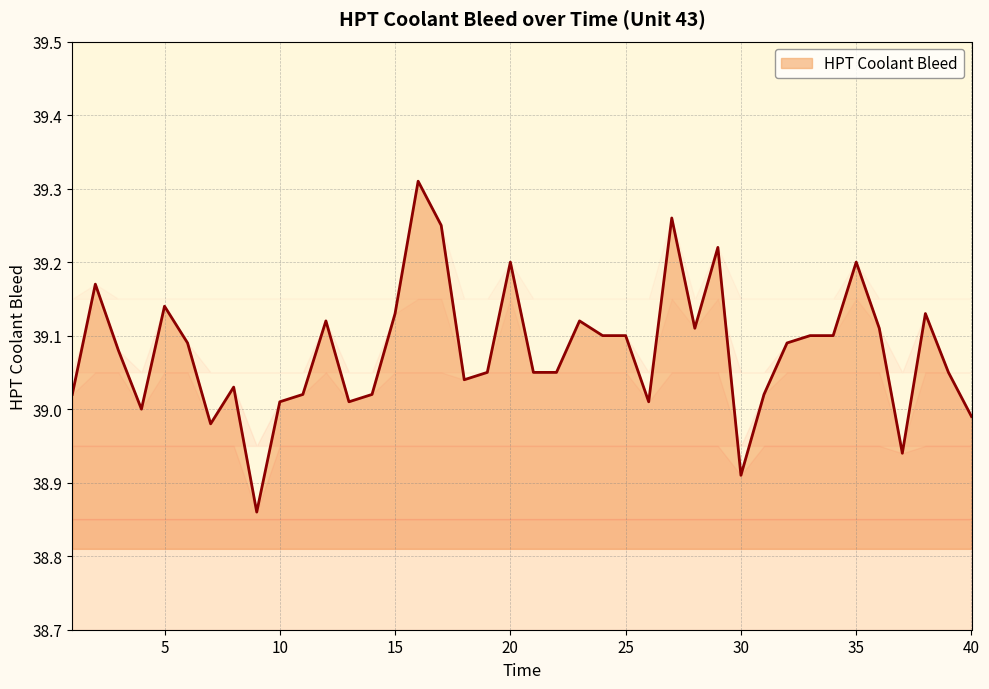

Does the chart display data point markers on the line(s)?

No